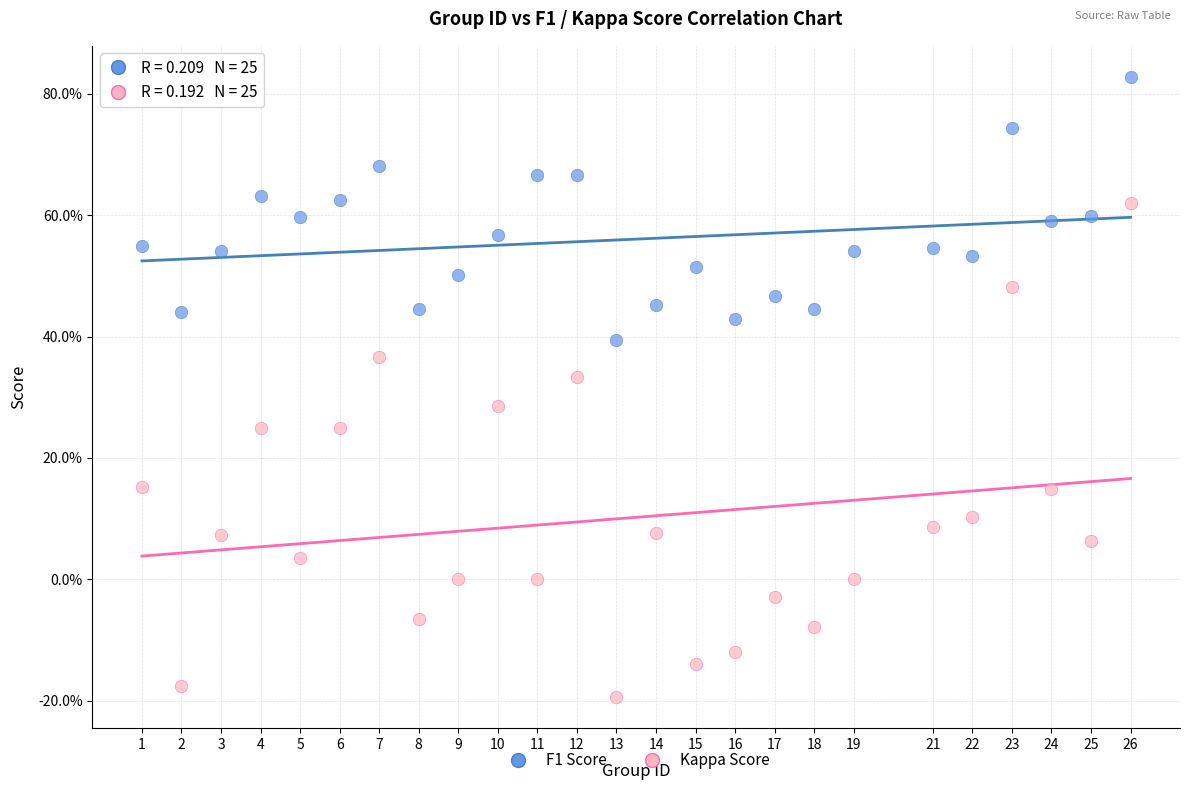

Which series has the largest Y range (max minus min)?

Kappa Score